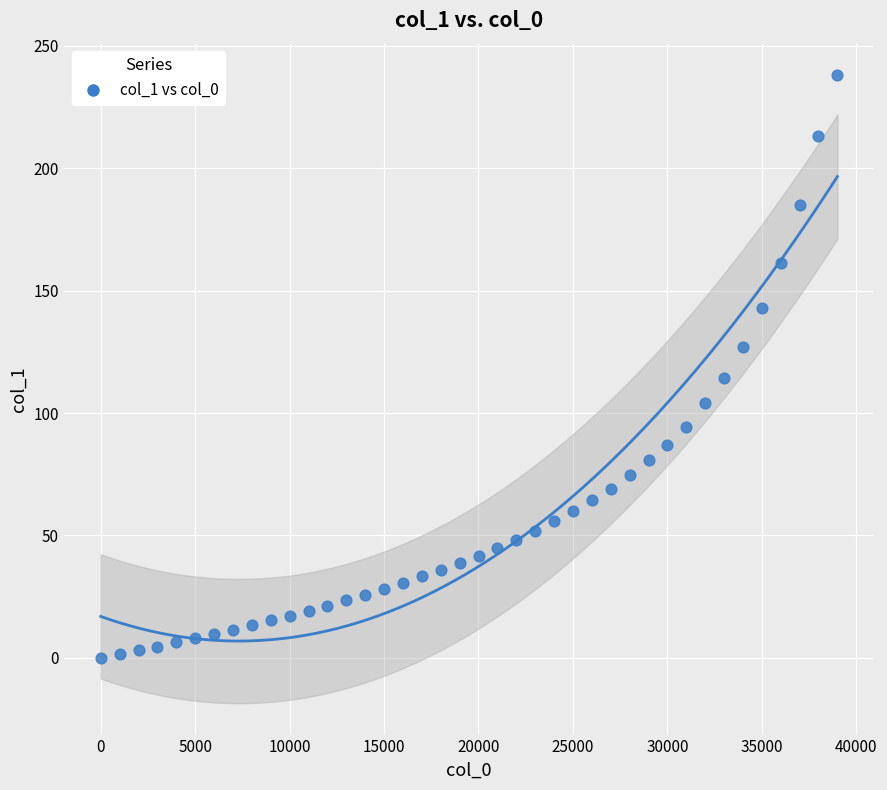

What Y value in the scatter plot is closest to 119?

114.2